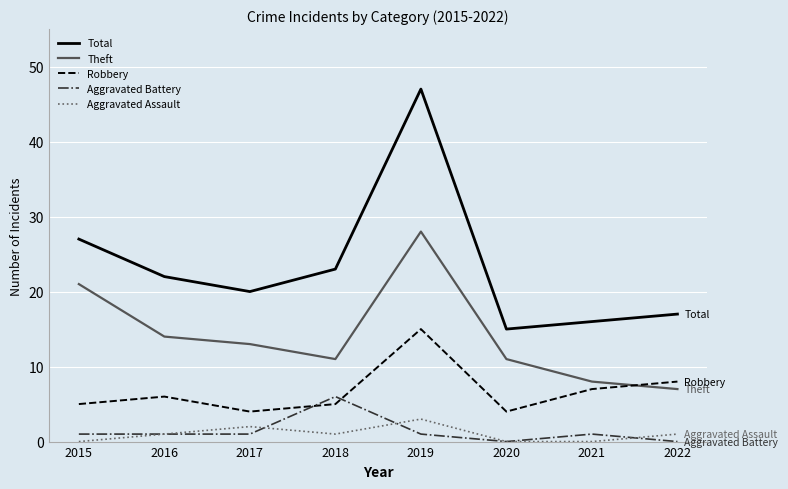

Does the chart have visible grid lines?

Yes